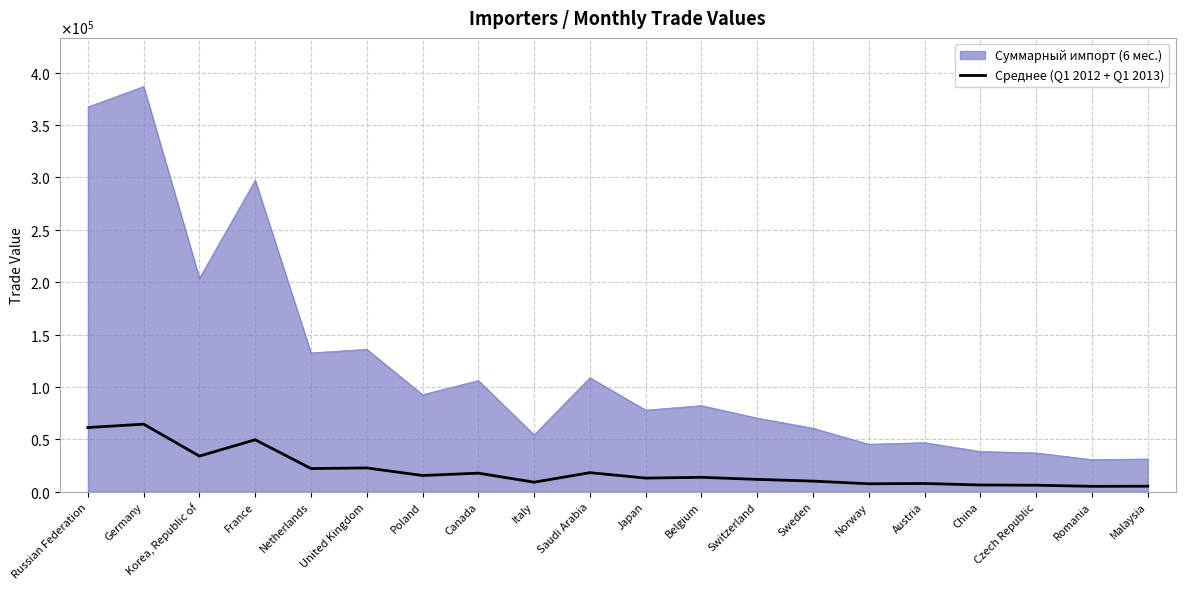

What position from the right is China?

4